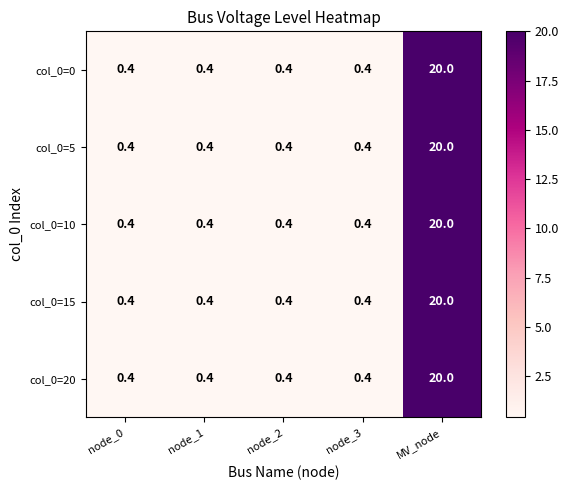

Reading right to left, extract all data points from this chart.

col_0=0: MV_node=20.0	node_3=0.4	node_2=0.4	node_1=0.4	node_0=0.4
col_0=5: MV_node=20.0	node_3=0.4	node_2=0.4	node_1=0.4	node_0=0.4
col_0=10: MV_node=20.0	node_3=0.4	node_2=0.4	node_1=0.4	node_0=0.4
col_0=15: MV_node=20.0	node_3=0.4	node_2=0.4	node_1=0.4	node_0=0.4
col_0=20: MV_node=20.0	node_3=0.4	node_2=0.4	node_1=0.4	node_0=0.4